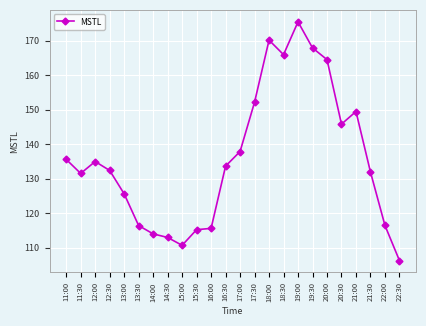

At which category does the data reach its first local valley?

11:30